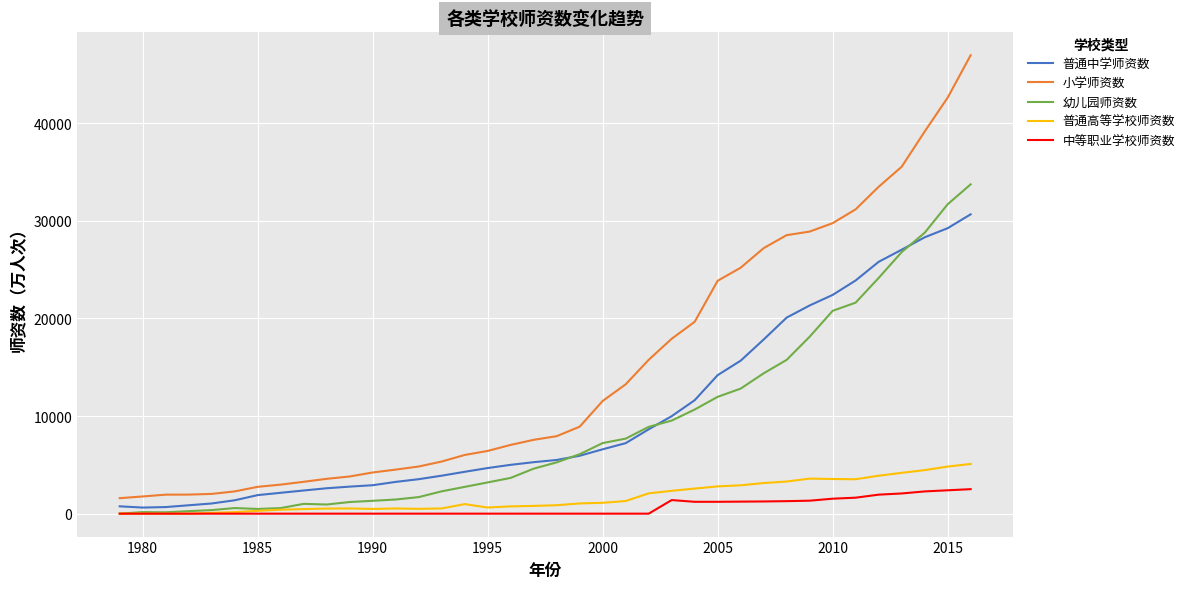

Which series has the largest range (max minus min)?

小学师资数